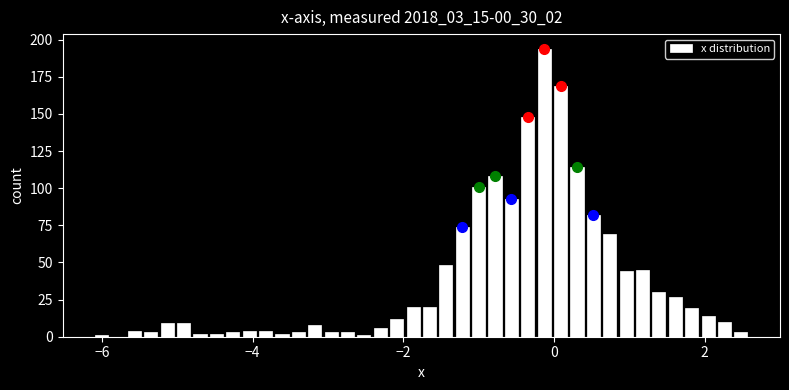

Read against the x-axis, roughly where is the centre of the tallest bar?

-0.2